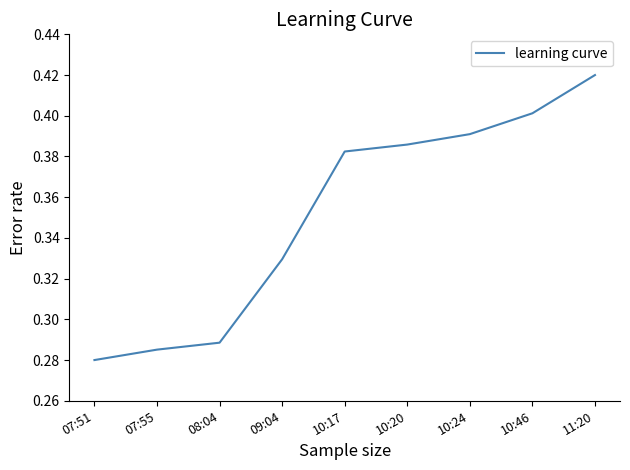

Which category has the highest value across all series?

11:20